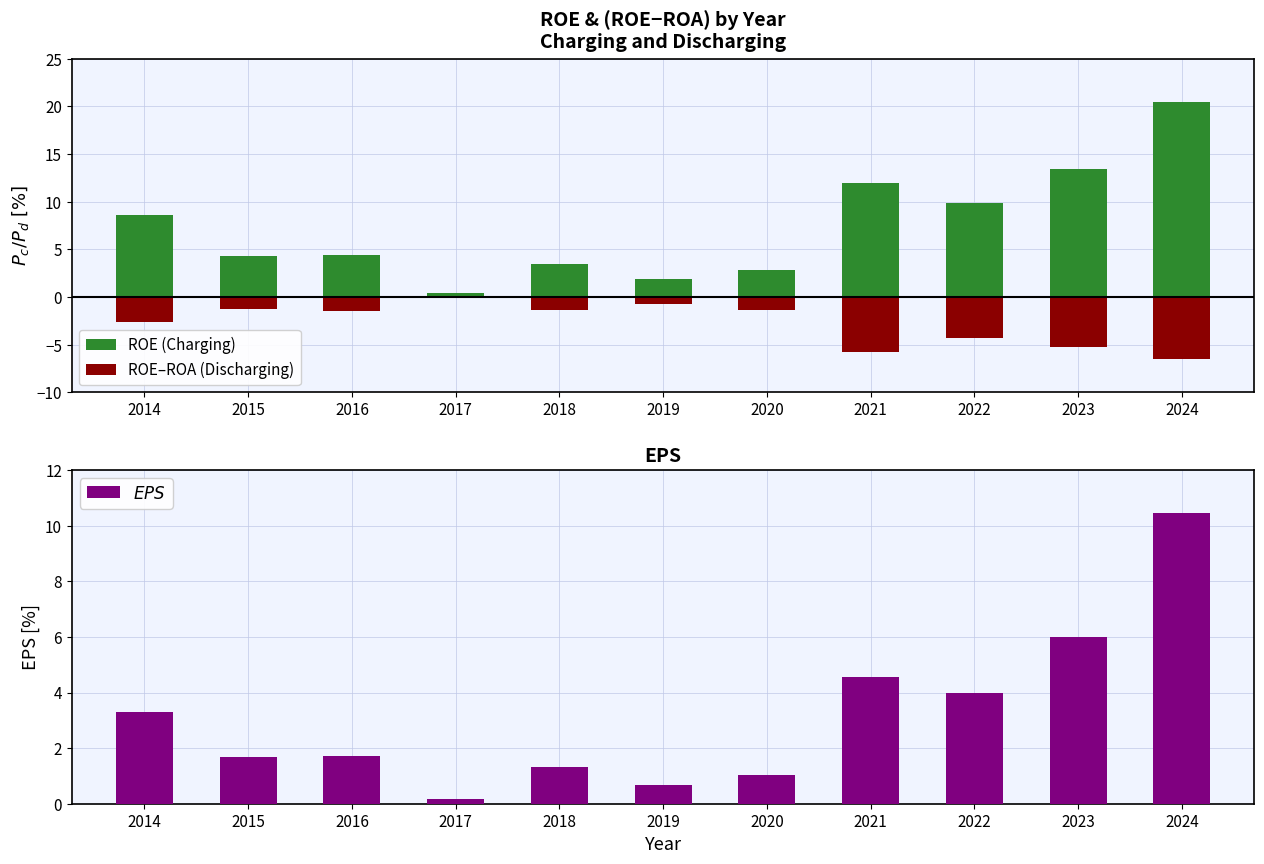

What are all the series names shown in the legend?

ROE (Charging), ROE–ROA (Discharging), $EPS$